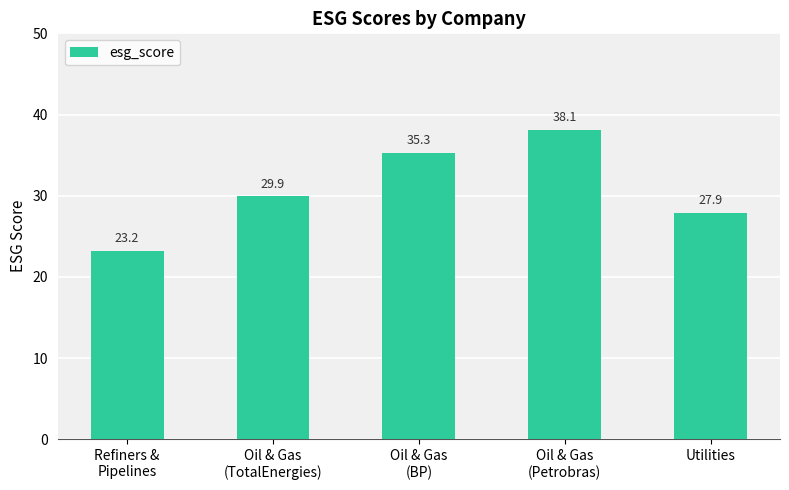

What is the change in value from Refiners &
Pipelines to Utilities?

+4.7